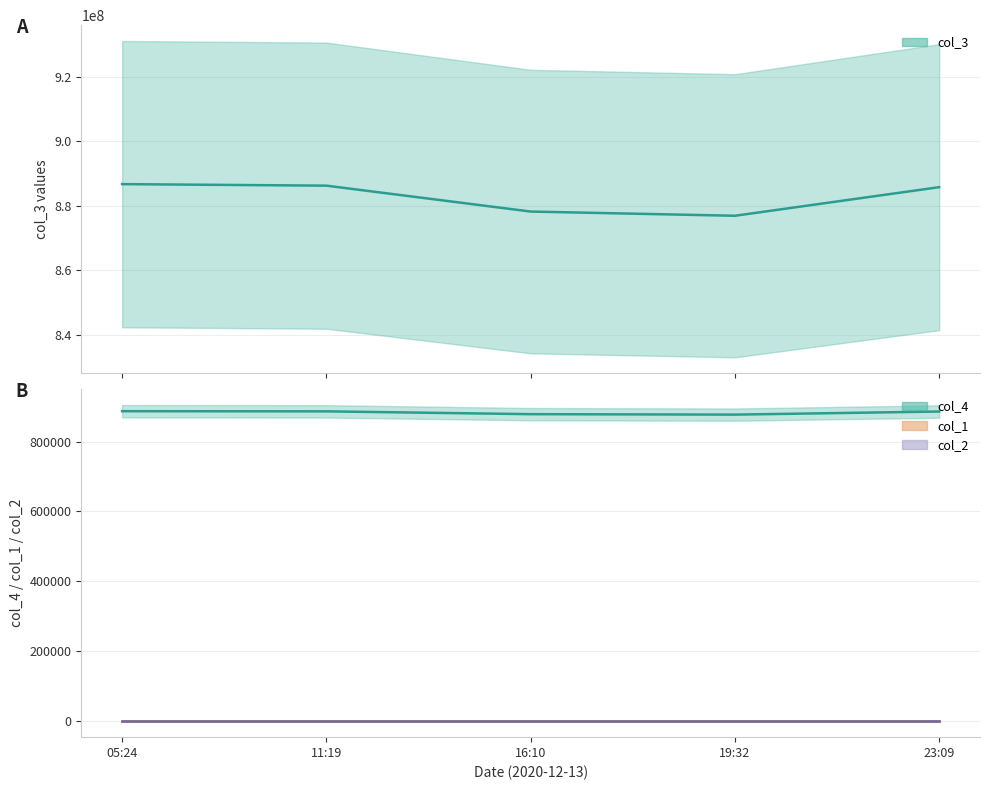

What is the total value across all series at 23:09?

886671379